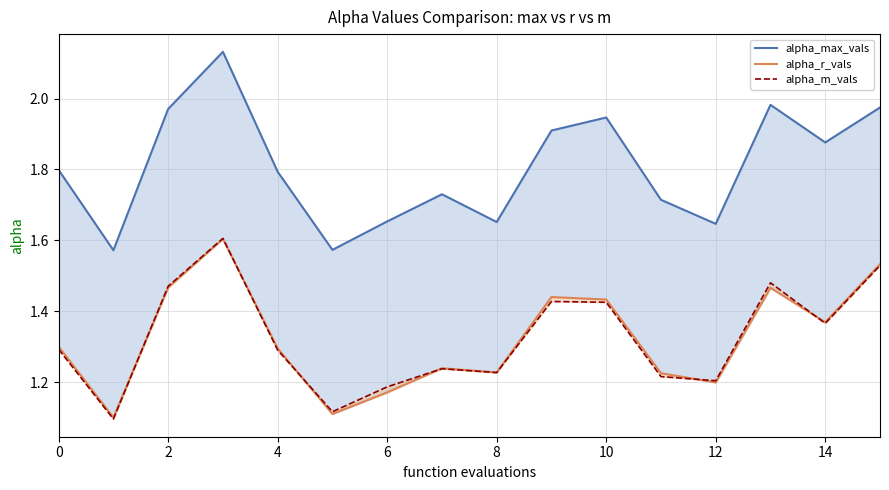

How many categories are shown in the chart?

16